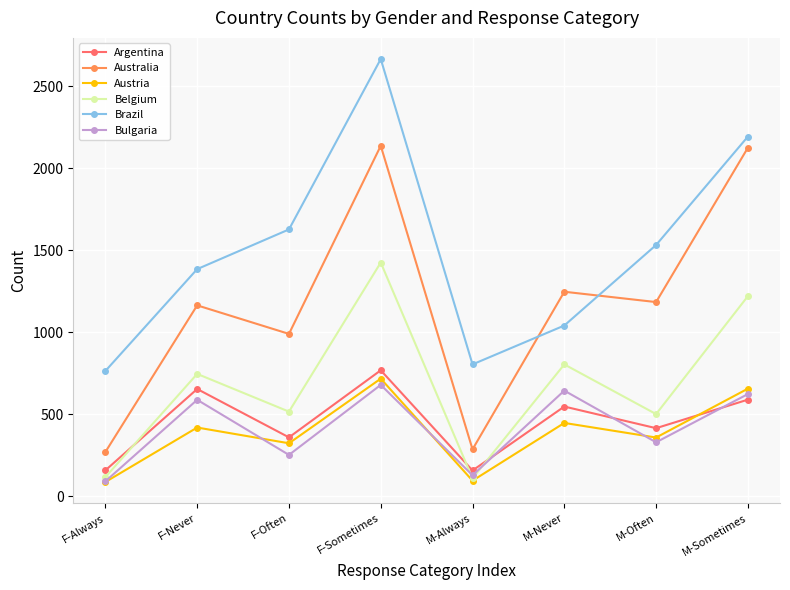

True or false: Brazil has a value of 279 at M-Always.

False